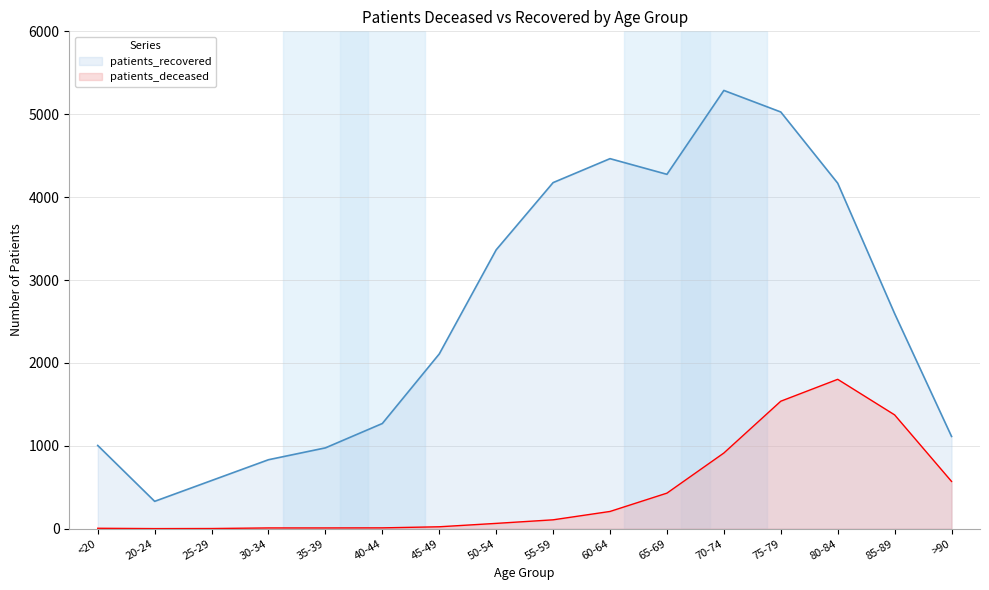

What are all the series names shown in the legend?

patients_recovered, patients_deceased